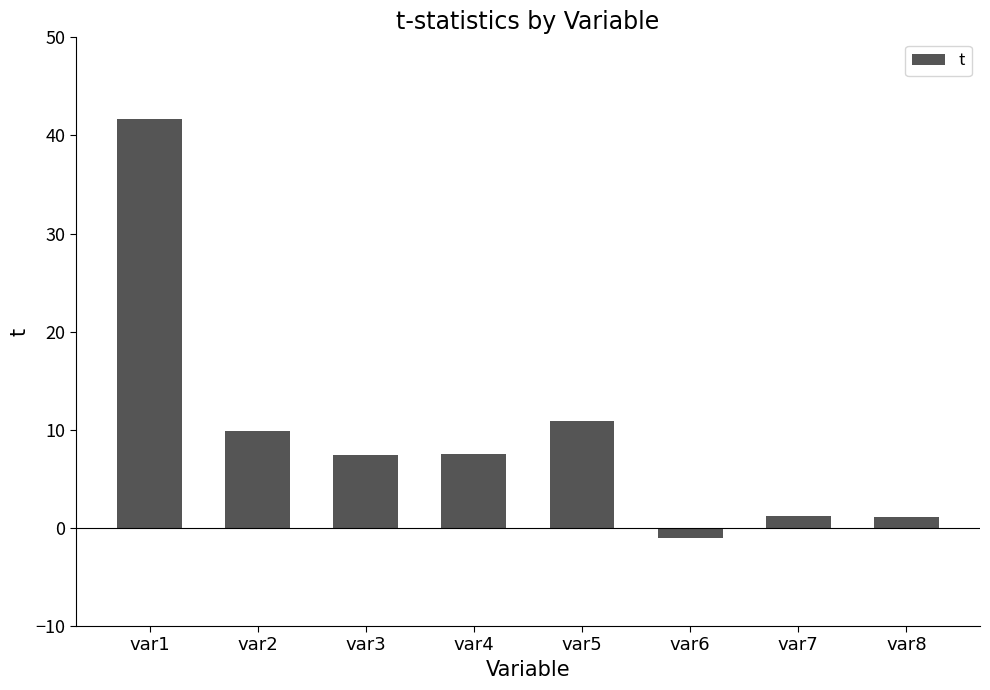

What is the value of the 4th bar from the left?

7.5